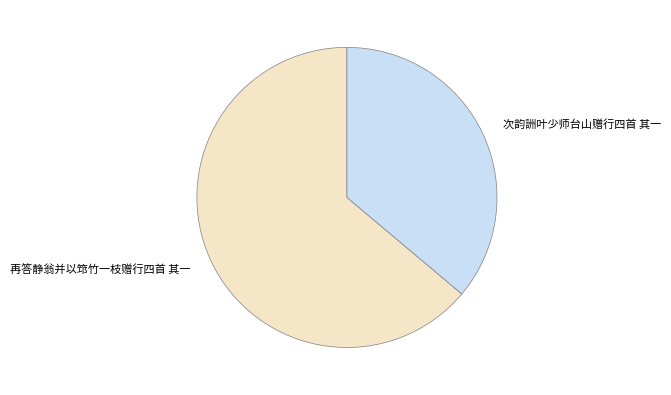

Between 次韵詶叶少师台山赠行四首 其一 and 再答静翁并以筇竹一枝赠行四首 其一, which is larger?

再答静翁并以筇竹一枝赠行四首 其一